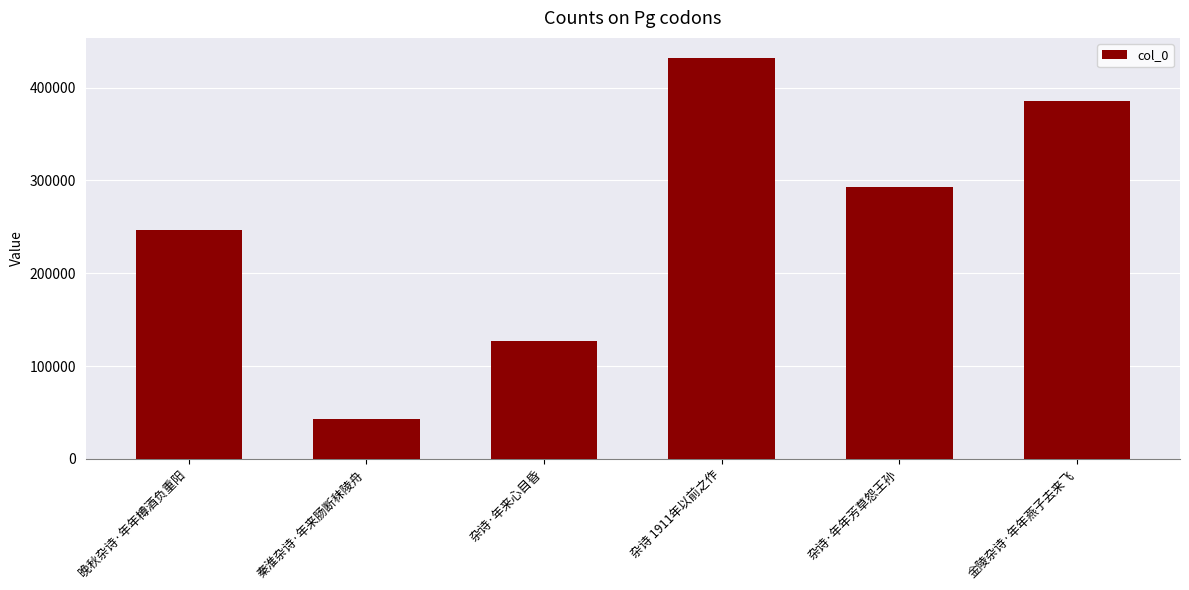

Reading left to right, transcribe all the data shown in this chart.

晚秋杂诗·年年樽酒负重阳=246586	秦淮杂诗·年来肠断秣陵舟=43349	杂诗·年来心目昏=127275	杂诗 1911年以前之作=431875	杂诗·年年芳草怨王孙=293248	金陵杂诗·年年燕子去来飞=385793